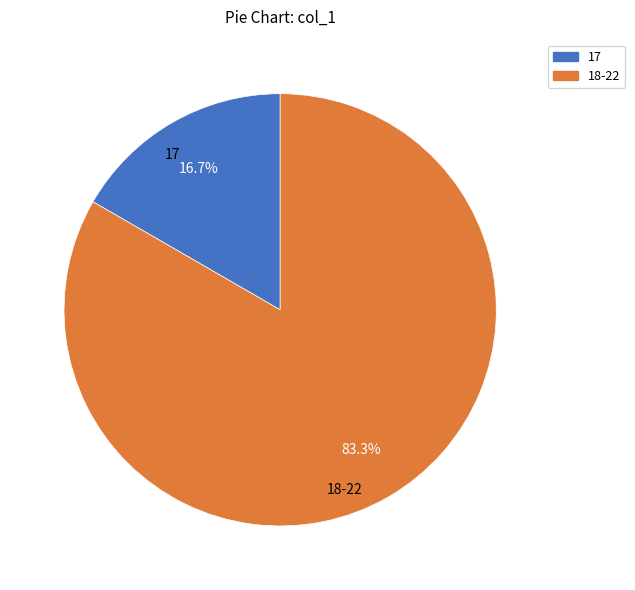

Approximately how many times larger is the value at 18-22 compared to 17?

5.0